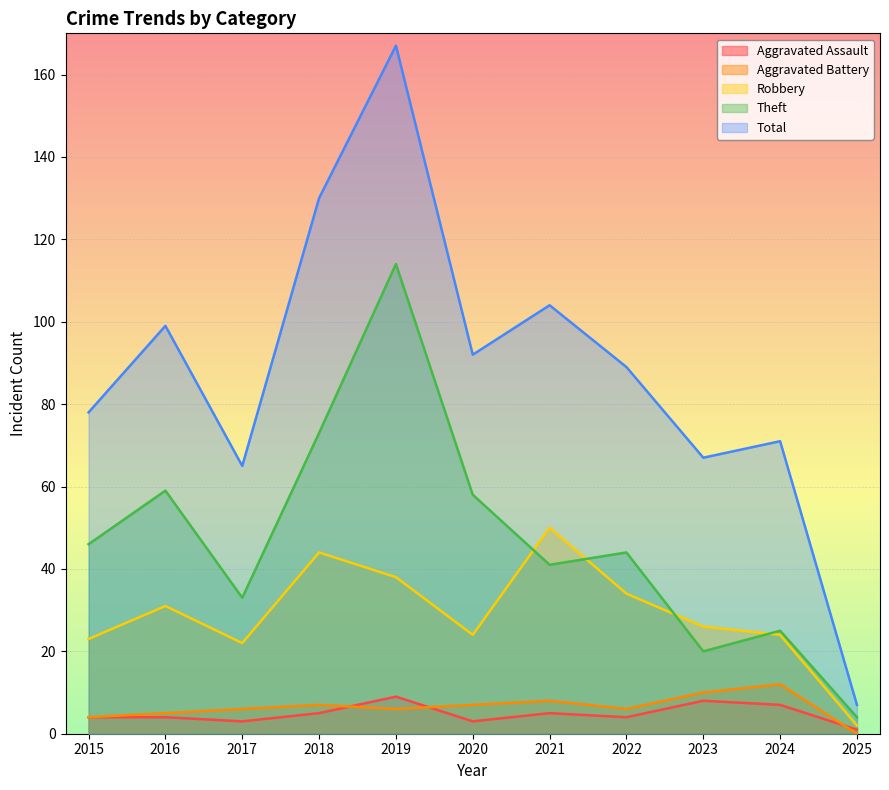

How many interior local peaks does the Aggravated Battery series have?

3